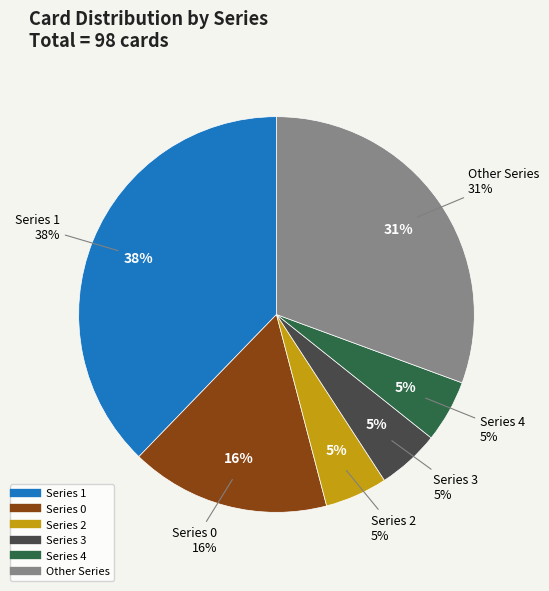

Approximately how many times larger is the value at 5 compared to 8?

1.0